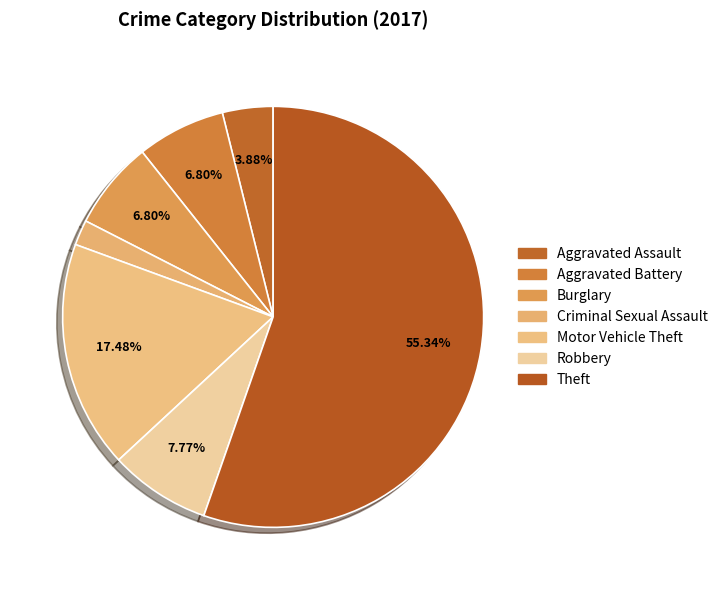

Which slice is the largest?

Theft